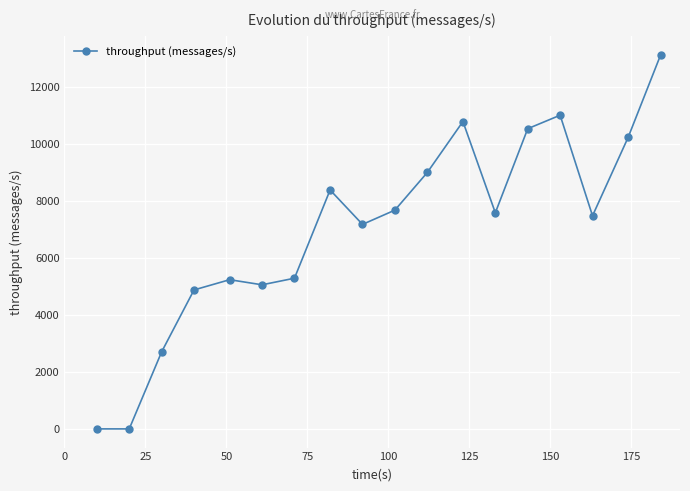

What is the average value?

7004